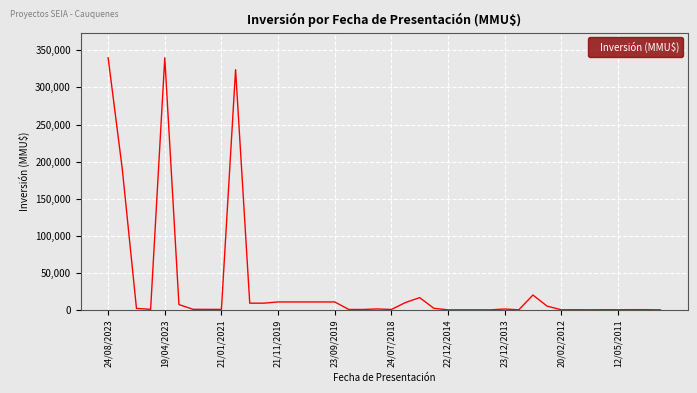

What is the difference between the maximum and minimum values?

339984